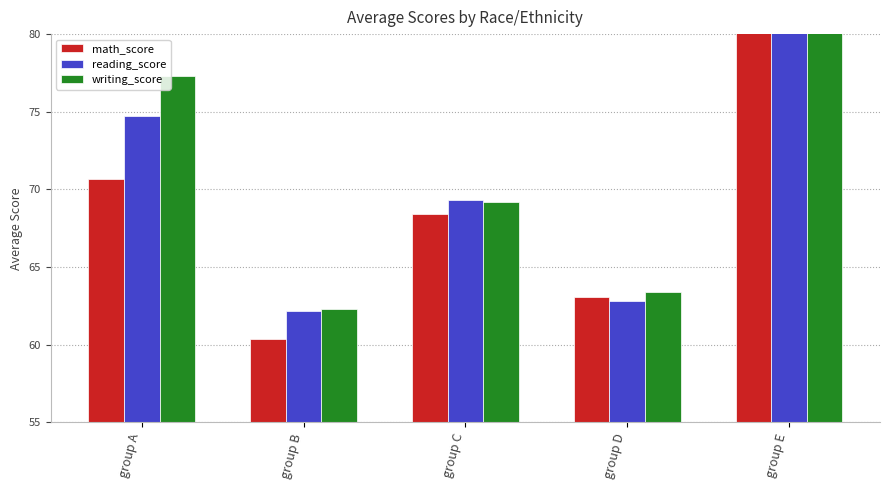

Is it true that math_score equals 96.9 at group B?

False